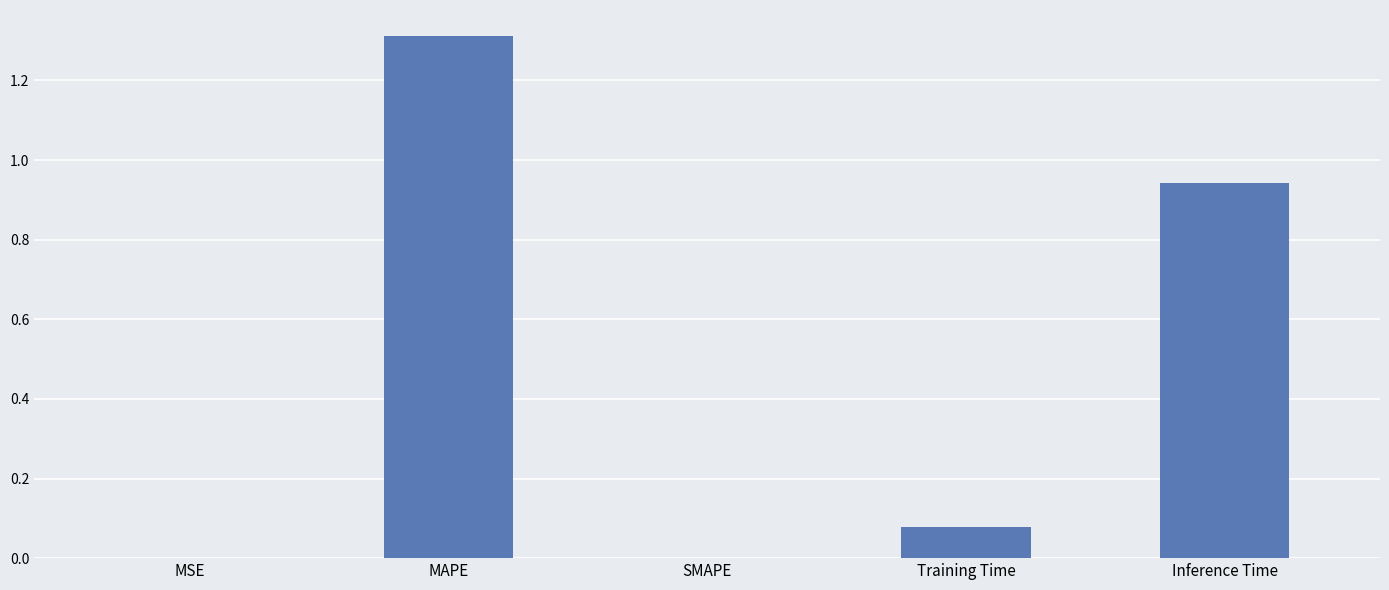

The chart shows a value of 1.3 at Inference Time. True or false?

False